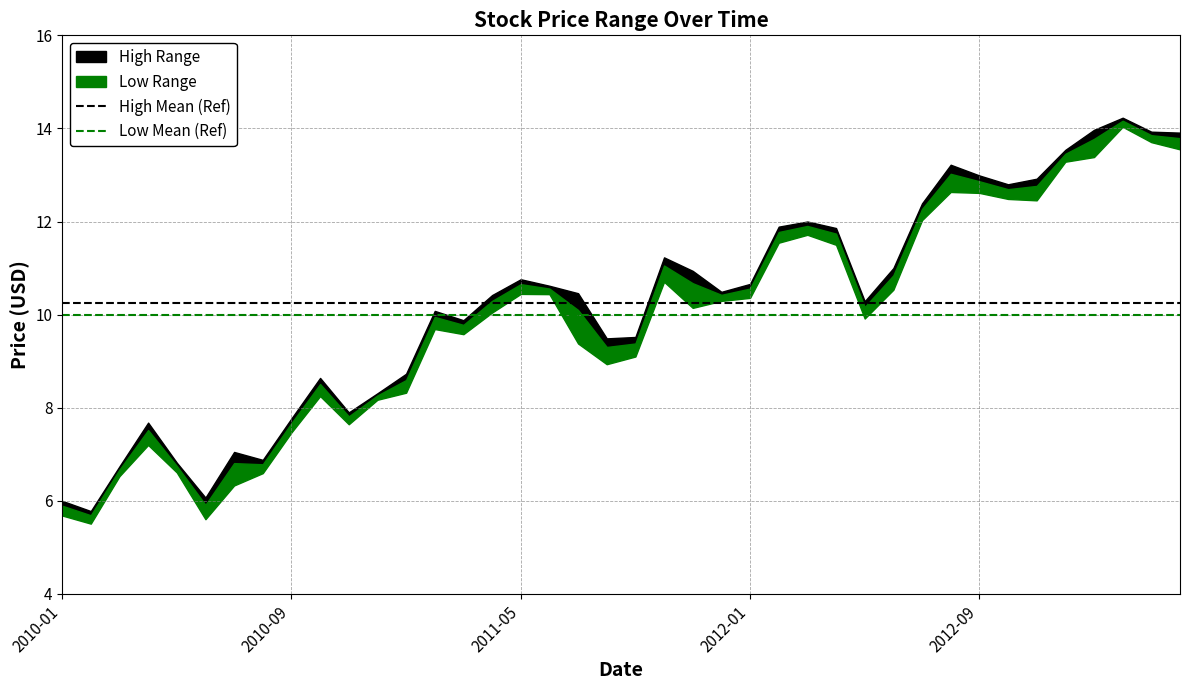

What is the minimum value for Low Mean (Ref)?

10.0